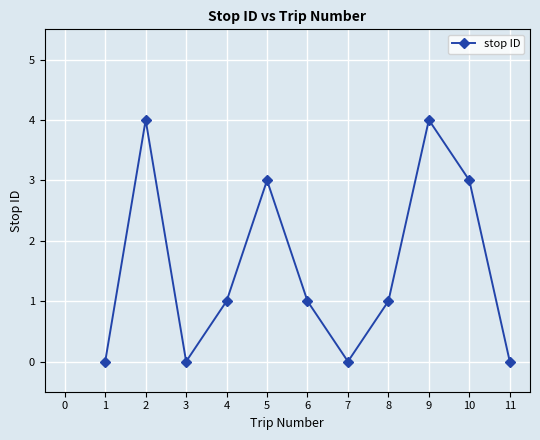

Does the chart display data point markers on the line(s)?

Yes